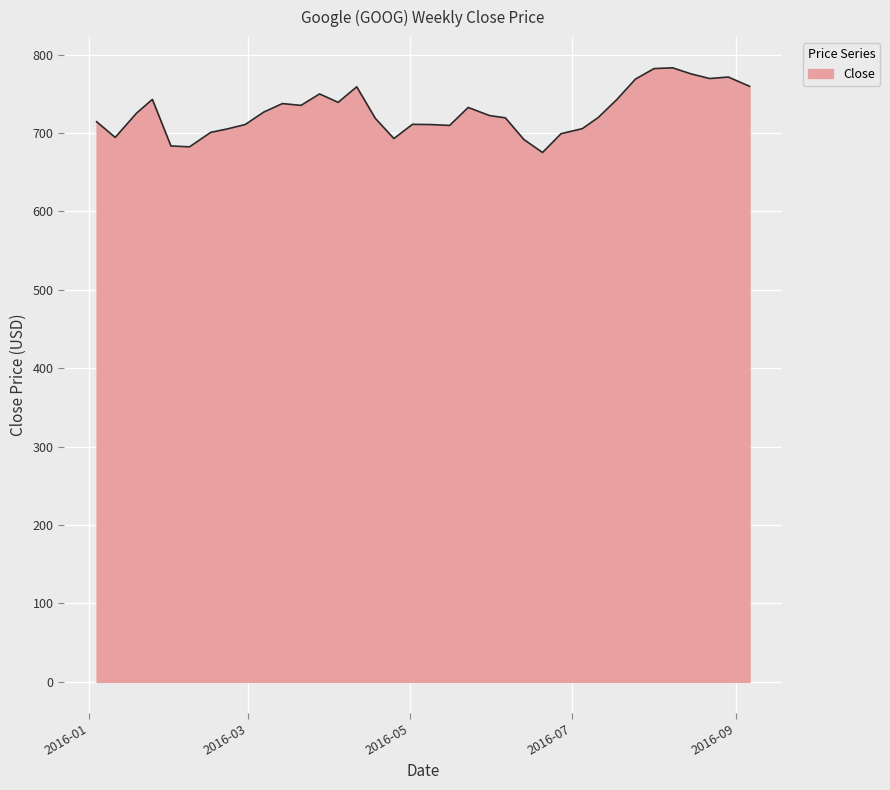

What is the difference between the second highest and minimum values?

107.0